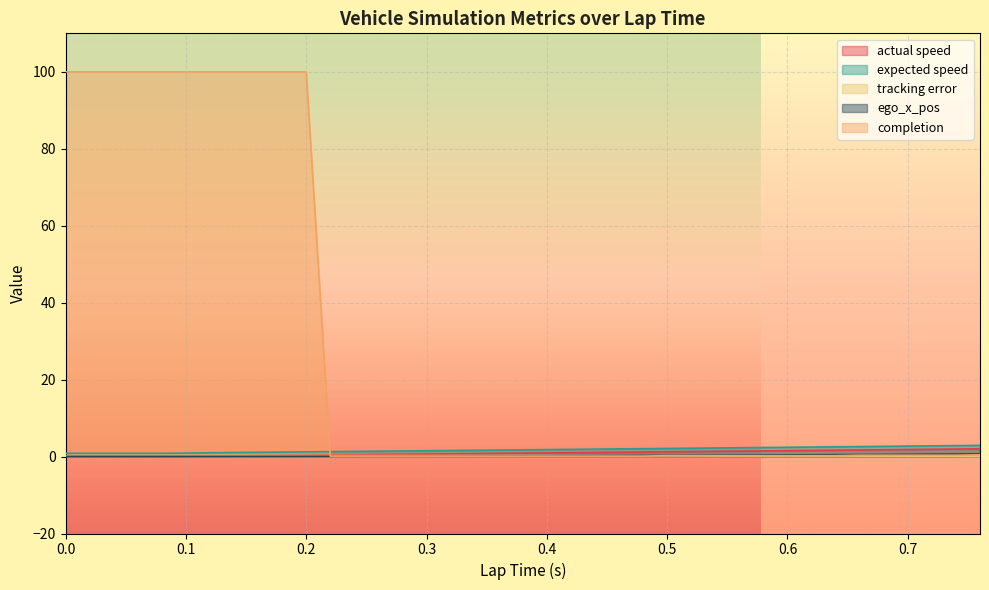

Rank the categories by completion value from lowest to highest.

0.22, 0.24, 0.26, 0.28, 0.3, 0.32, 0.34, 0.36, 0.38, 0.4, 0.42, 0.44, 0.46, 0.48, 0.5, 0.52, 0.54, 0.56, 0.58, 0.6, 0.62, 0.64, 0.66, 0.68, 0.7, 0.72, 0.74, 0.76, 0.0, 0.0, 0.02, 0.04, 0.06, 0.08, 0.1, 0.12, 0.14, 0.16, 0.18, 0.2